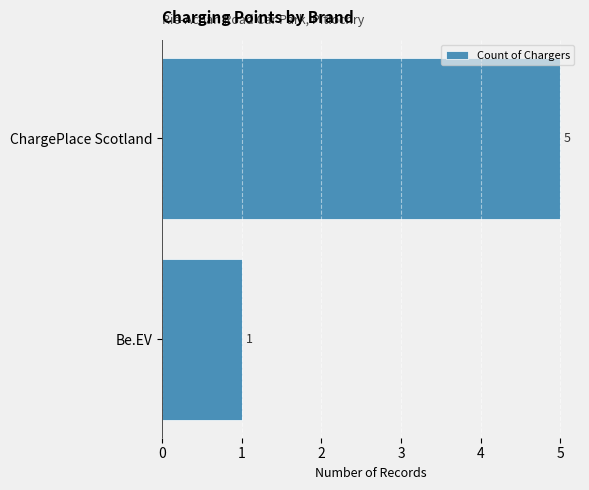

What is the greatest value displayed?

5